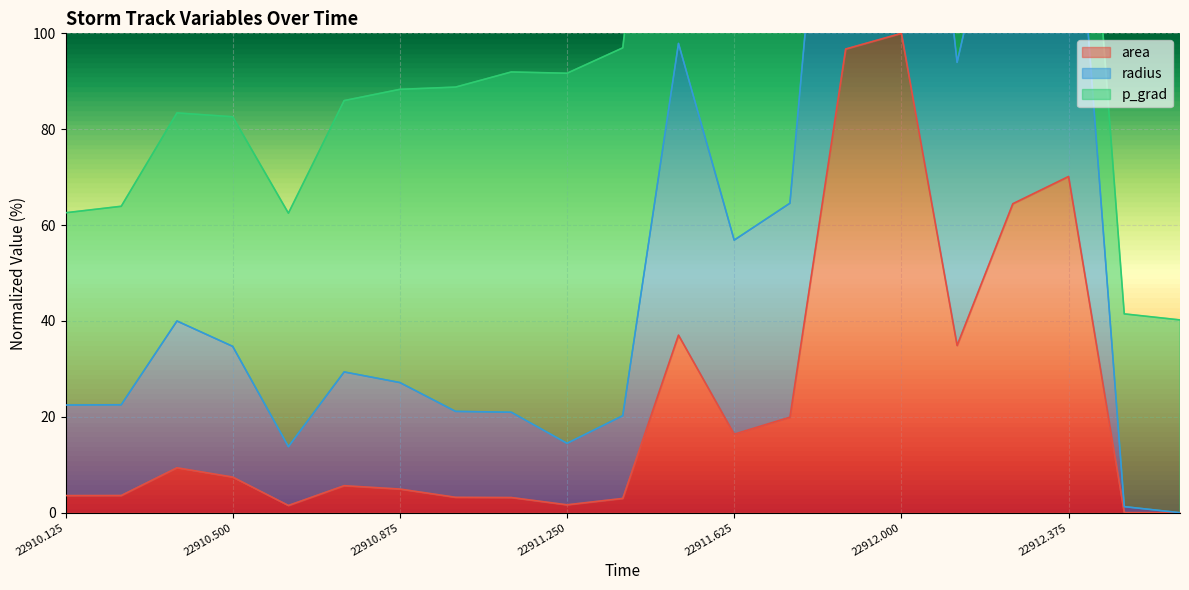

True or false: radius and area cross at least once.

False